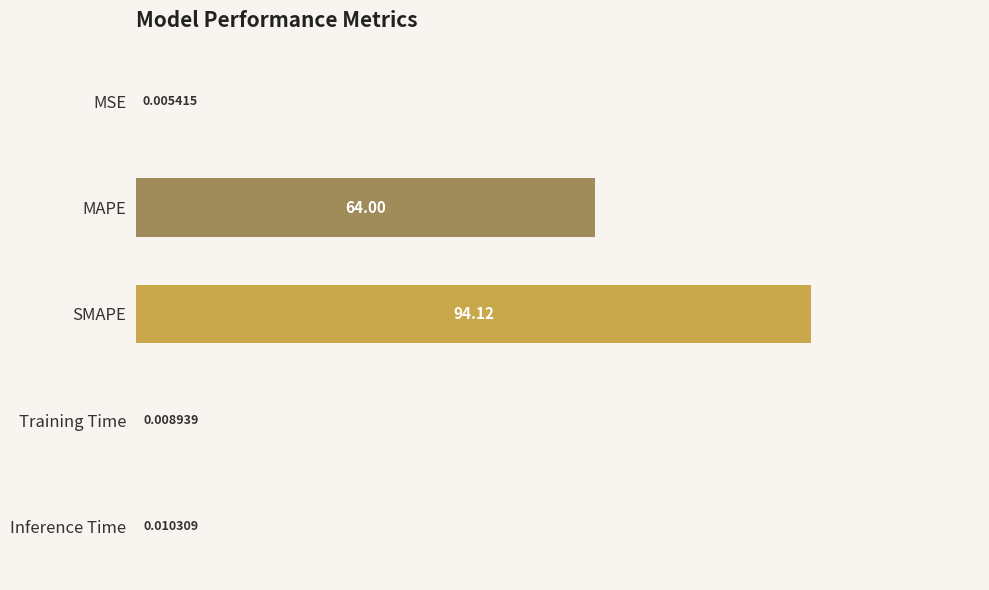

What is the maximum value shown in the chart?

94.1